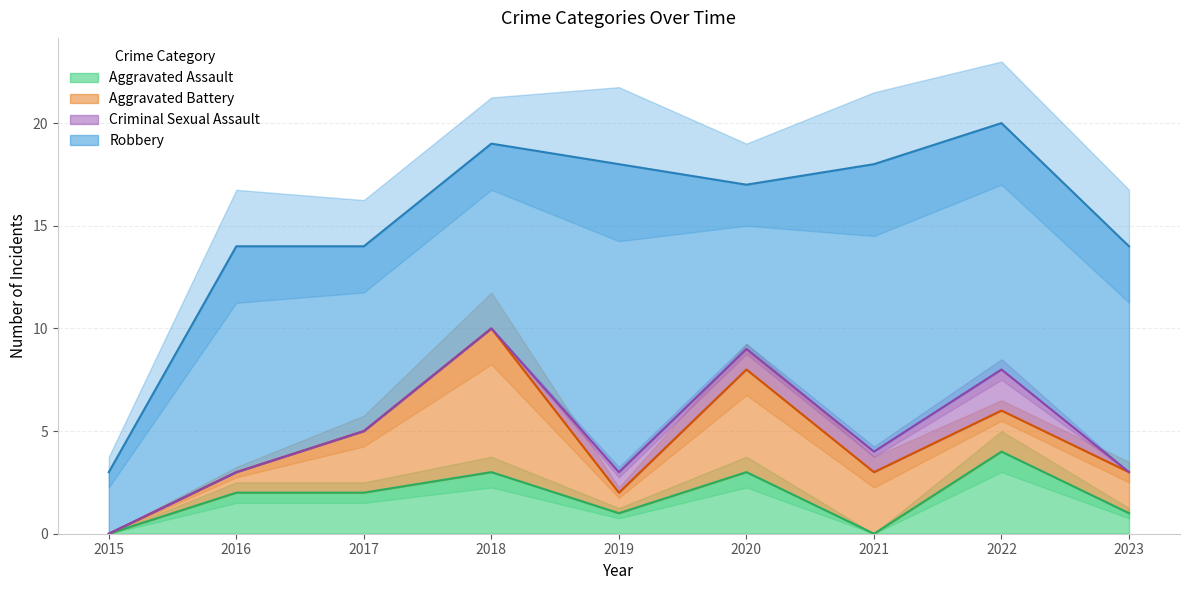

What are all the series names shown in the legend?

Aggravated Assault, Aggravated Battery, Criminal Sexual Assault, Robbery